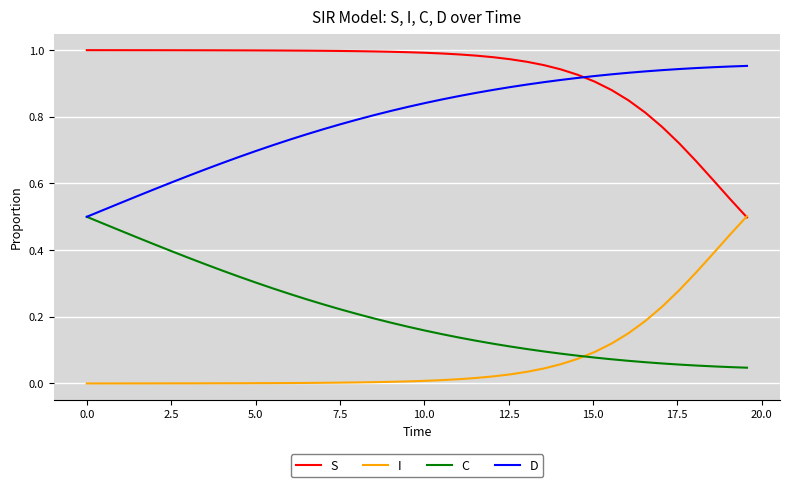

Rank the series by their average value, from highest to lowest.

S, D, C, I